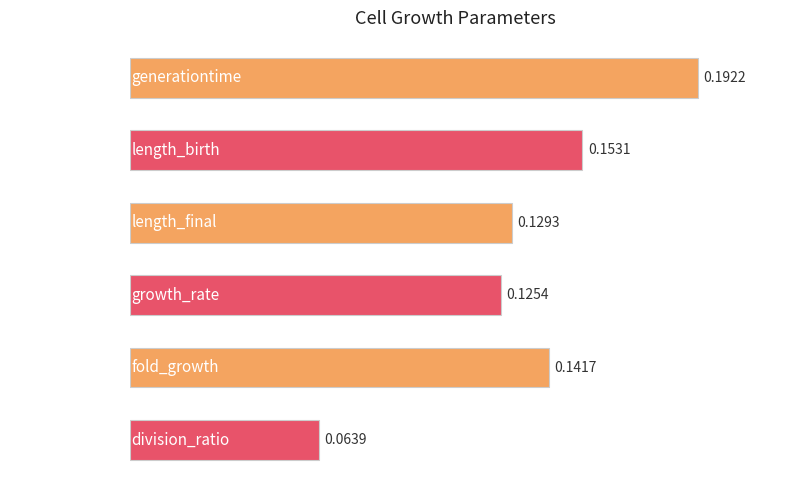

At which label is the value closest to 0?

division_ratio